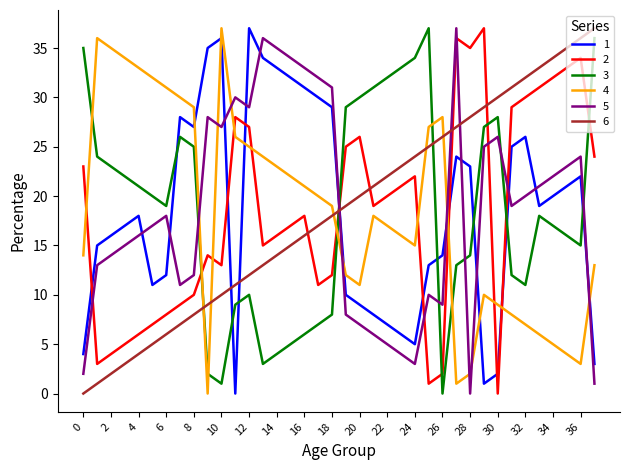

True or false: 4 and 5 cross at least once.

True